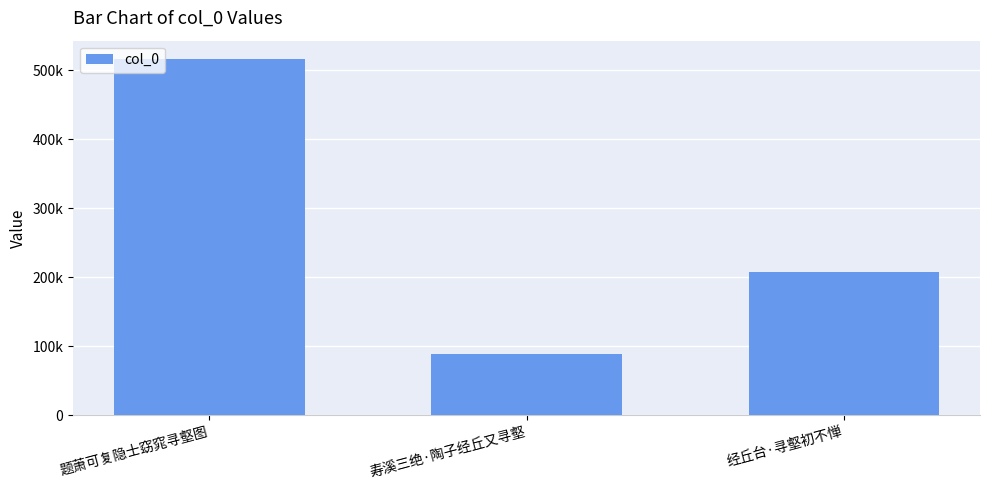

Between 寿溪三绝·陶子经丘又寻壑 and 经丘台·寻壑初不惮, which is larger?

经丘台·寻壑初不惮